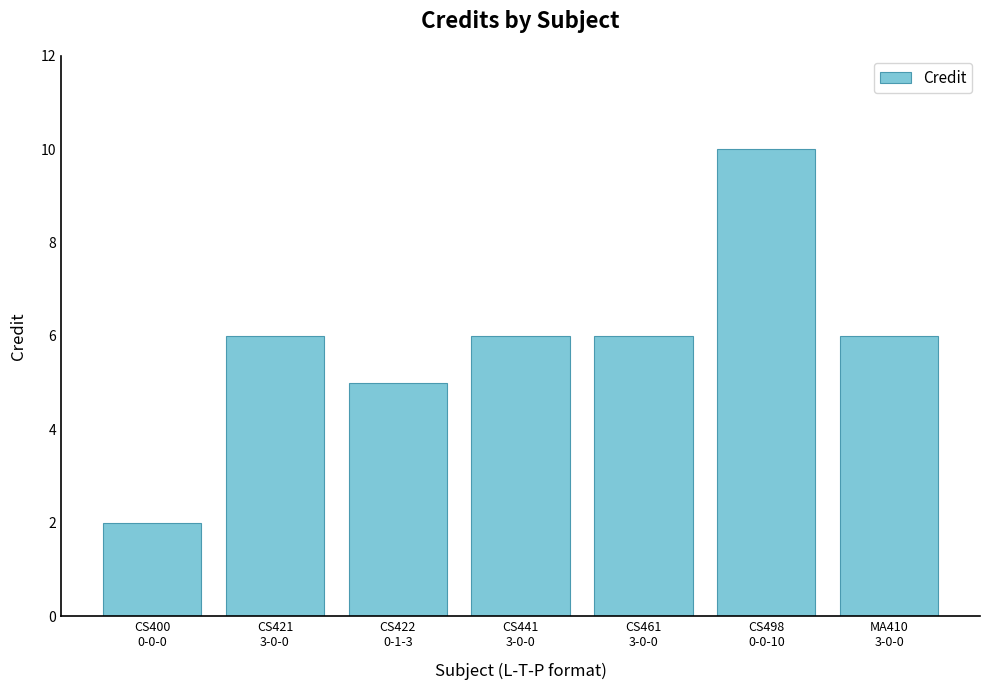

What value does the data have at CS421
3-0-0?

6